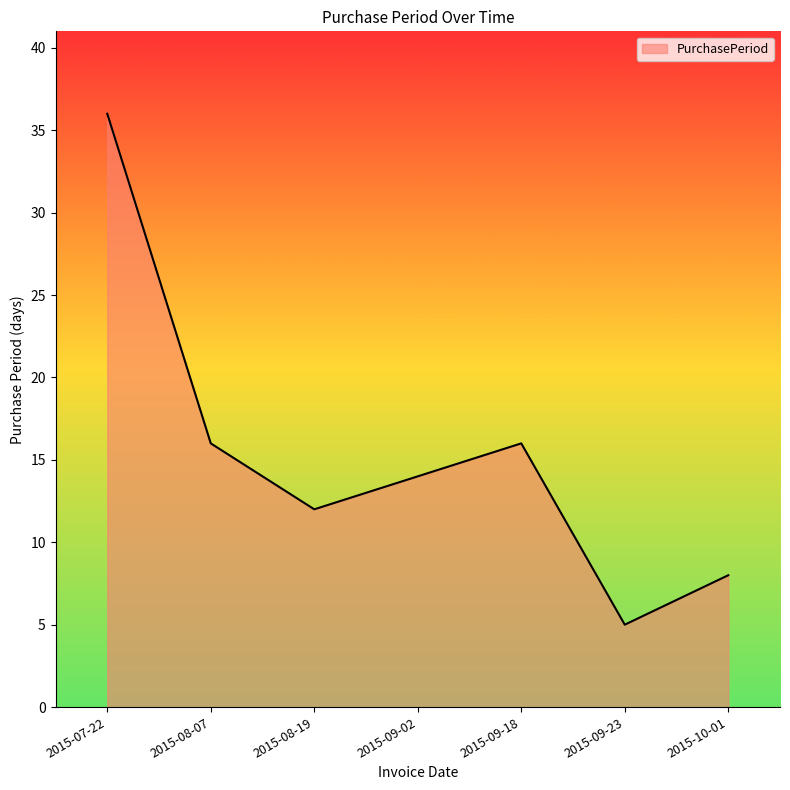

What position from the left is 2015-09-18?

5